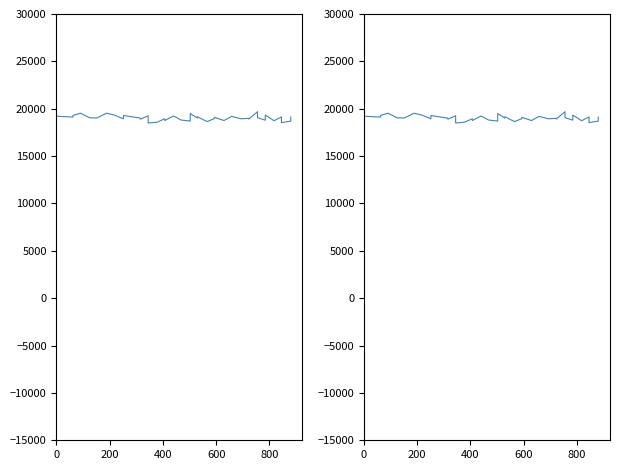

The value at 39 is 12532.9. True or false?

False